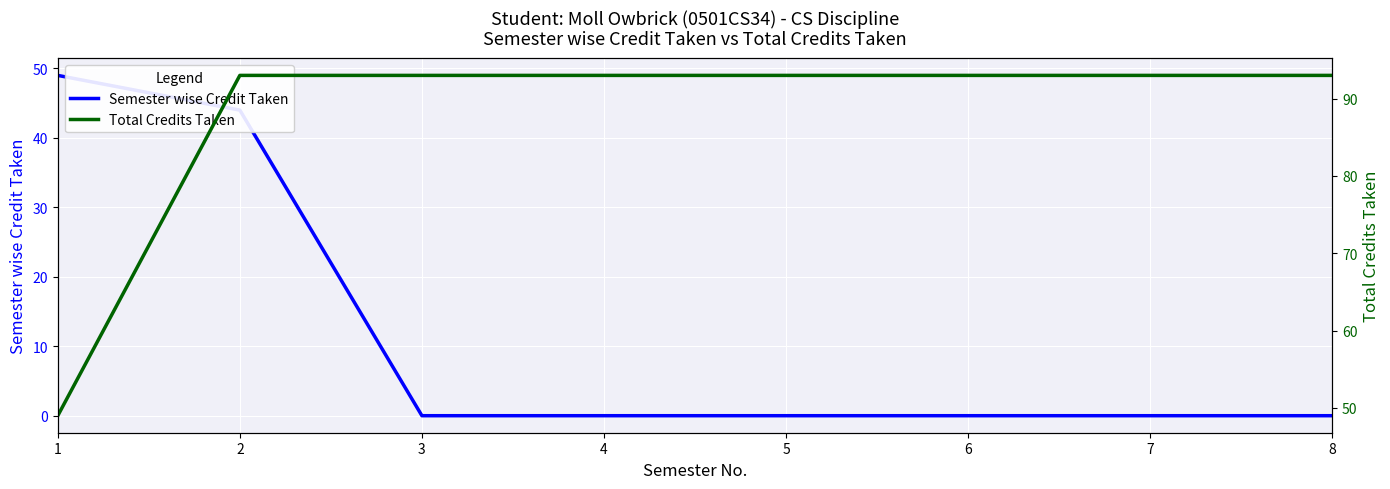

Which series has the largest total across all categories?

Total Credits Taken